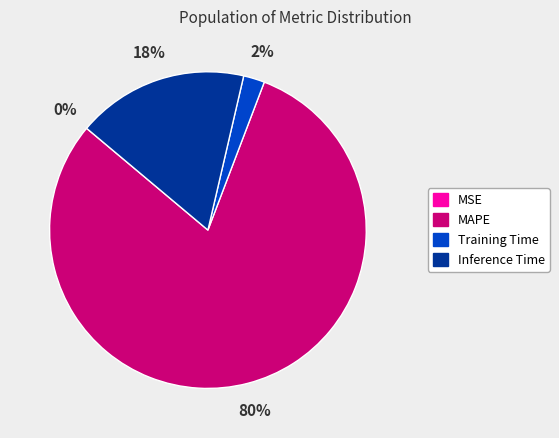

Does MAPE account for over 50% of the chart?

Yes